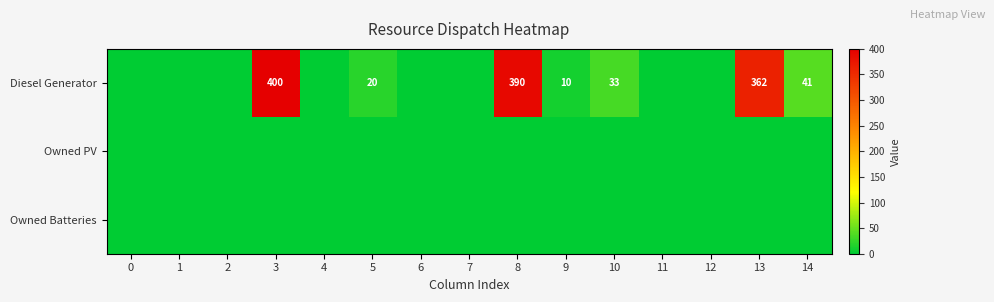

Which series has the largest range (max minus min)?

Diesel Generator